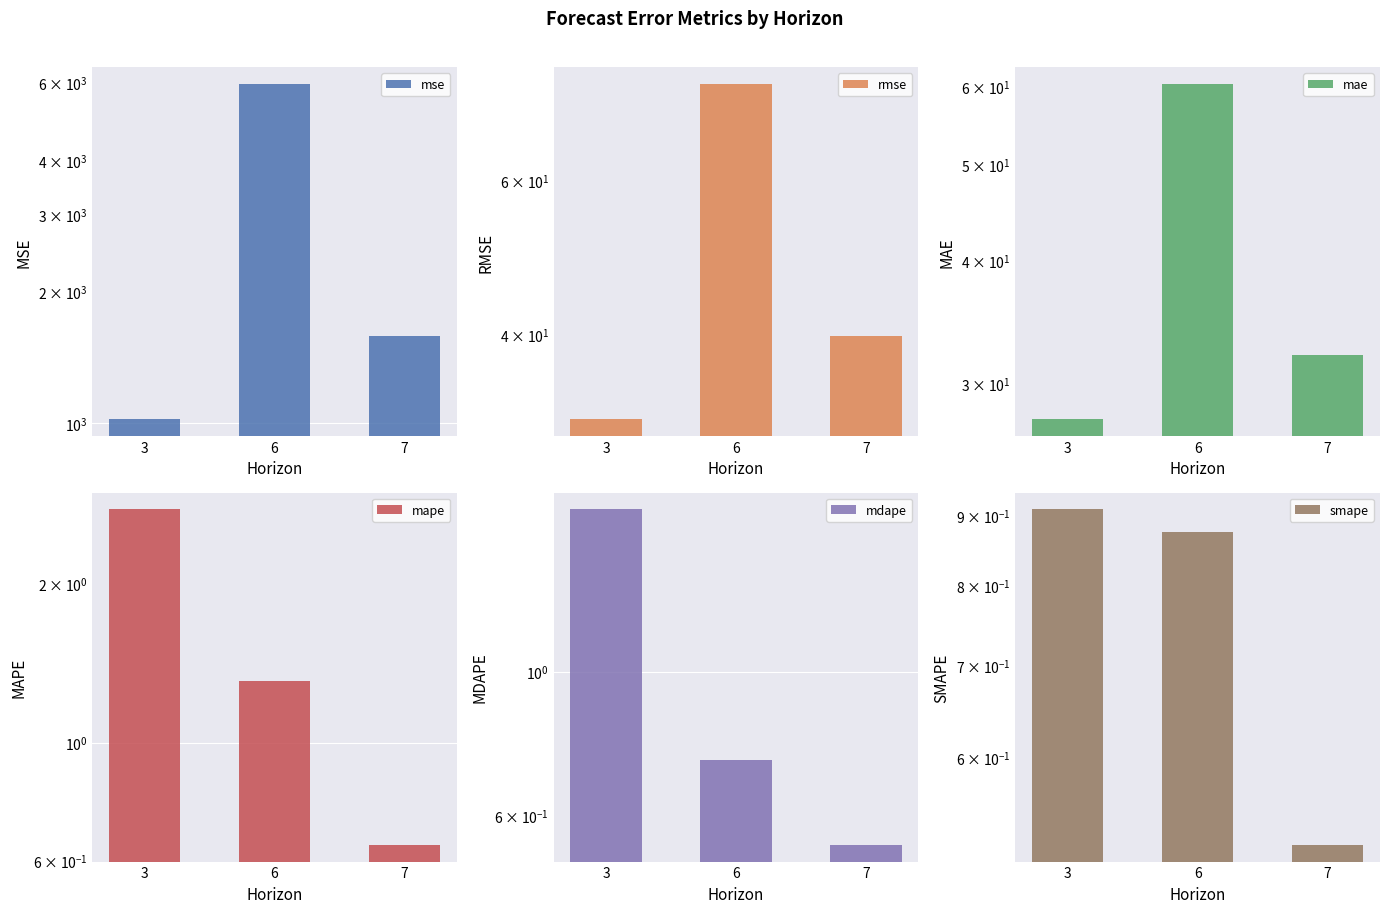

At which category does the chart reach its minimum across all series?

7